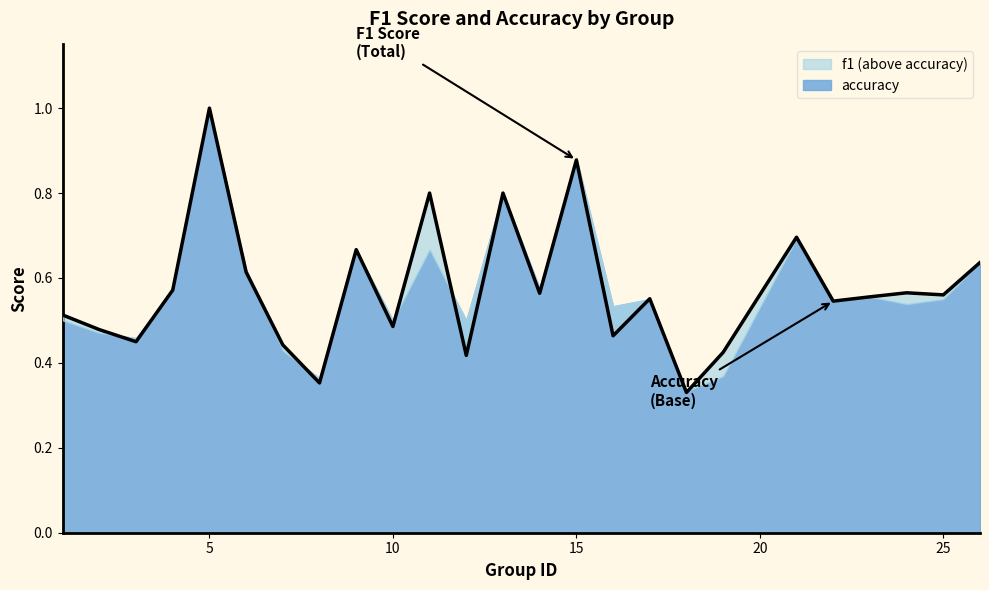

The chart shows a value of 0.9 at 9. True or false?

False